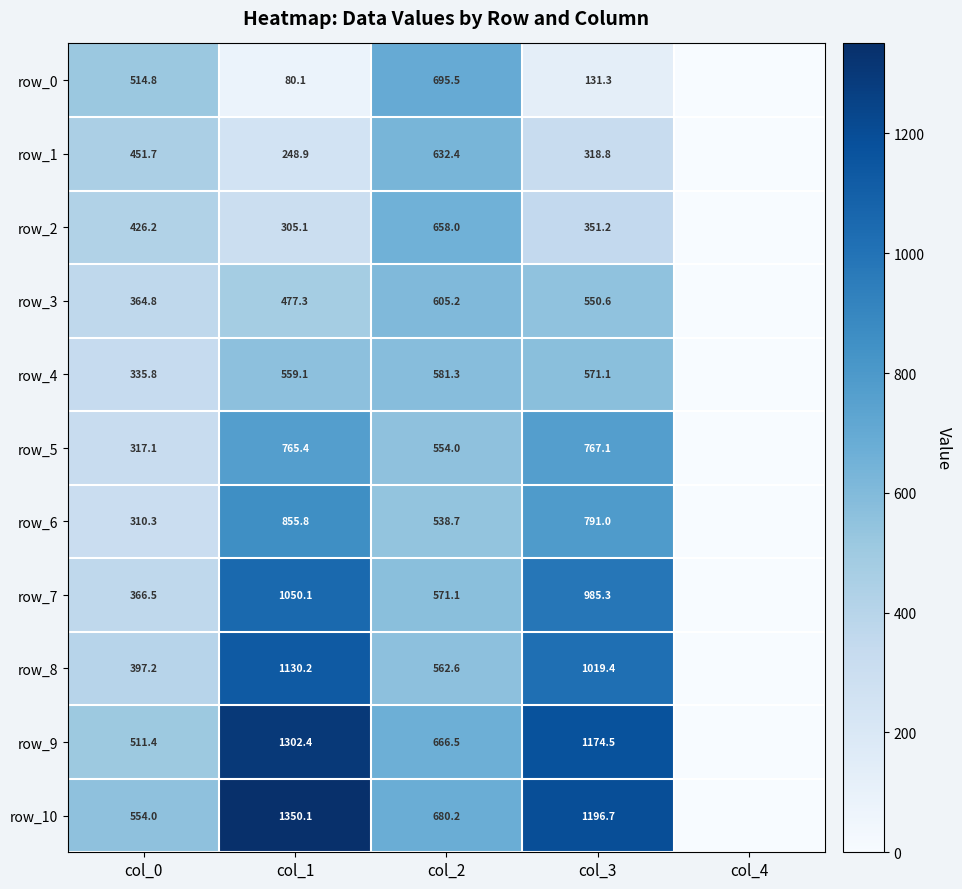

Rank the series at col_1 from lowest to highest value.

row_0, row_1, row_2, row_3, row_4, row_5, row_6, row_7, row_8, row_9, row_10